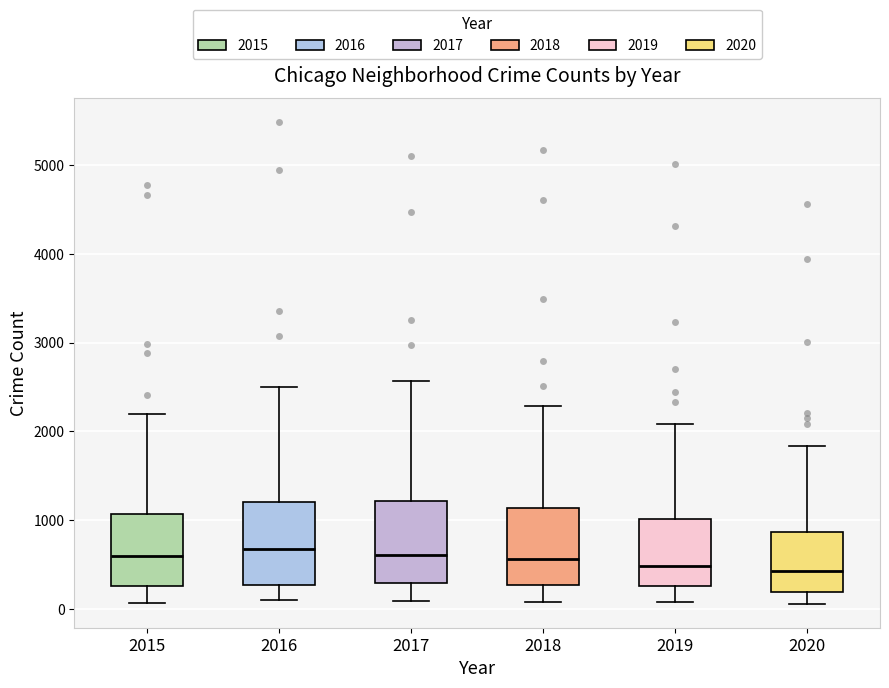

Reading left to right, transcribe this box plot: for each box, give where its median line is, the range the box spans, and where its two whiskers end, as read against the y-axis. The values are not printed on the chart, so give them approximately, as read against the axis.

2015: median 600, box 300 to 1100, whiskers 100 to 2200
2016: median 700, box 300 to 1200, whiskers 100 to 2500
2017: median 600, box 300 to 1200, whiskers 100 to 2600
2018: median 600, box 300 to 1100, whiskers 100 to 2300
2019: median 500, box 300 to 1000, whiskers 100 to 2100
2020: median 400, box 200 to 900, whiskers 100 to 1800